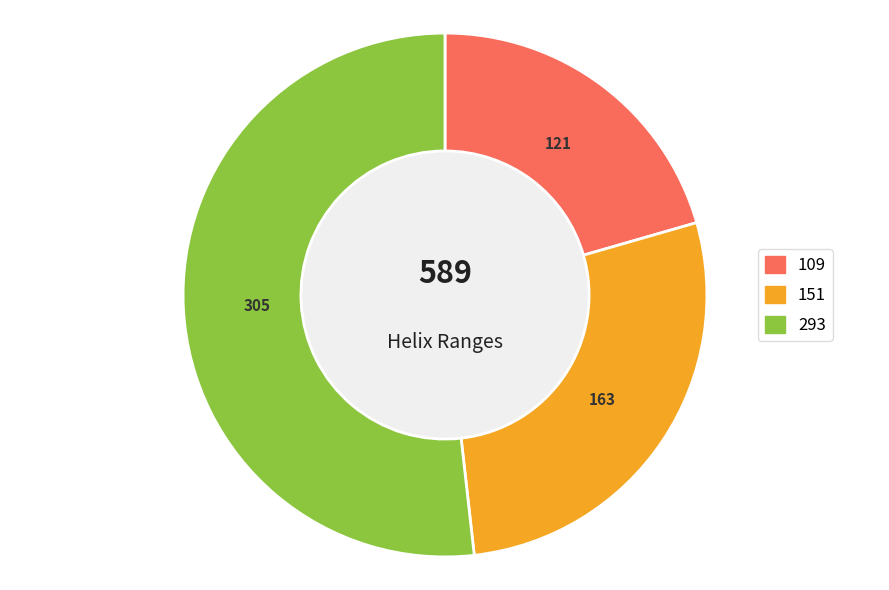

How many segments does this pie chart have?

3